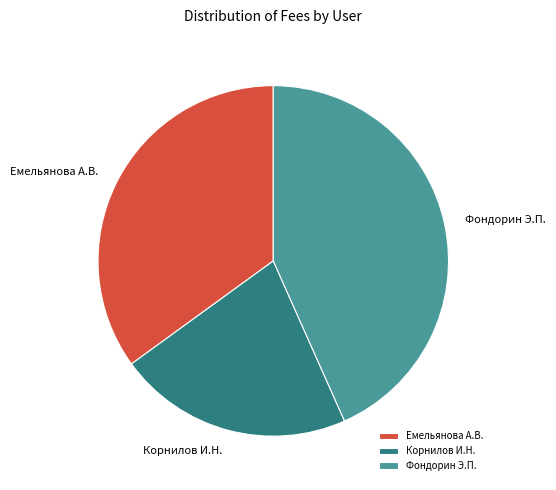

Is it true that Корнилов И.Н. is 22% of the pie?

True